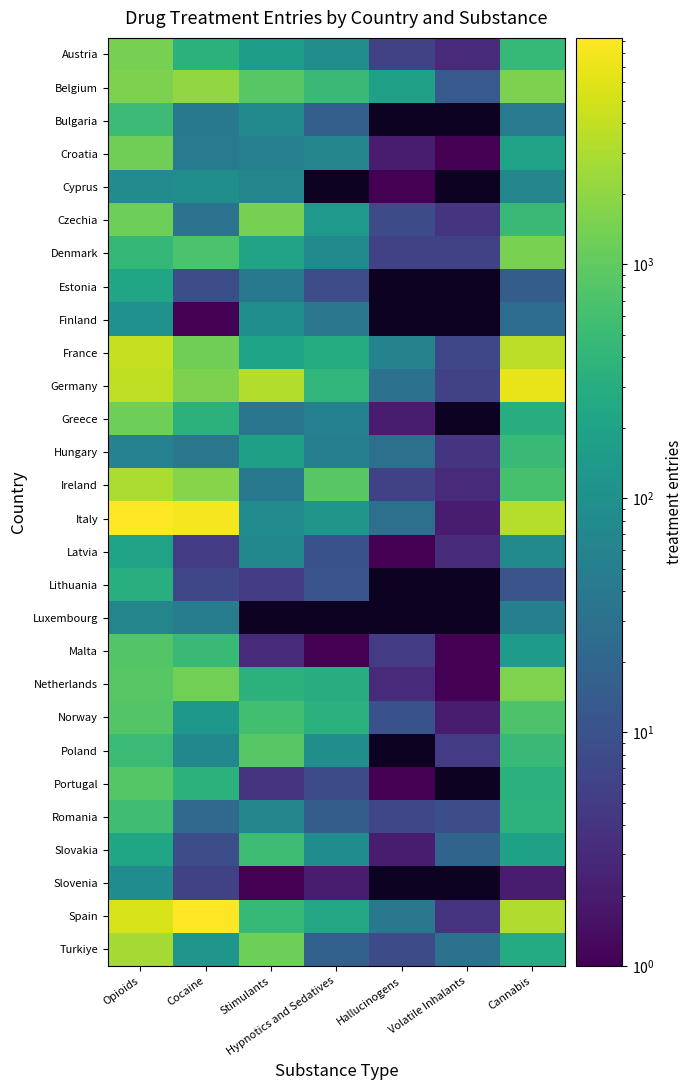

How many categories are shown in the chart?

7